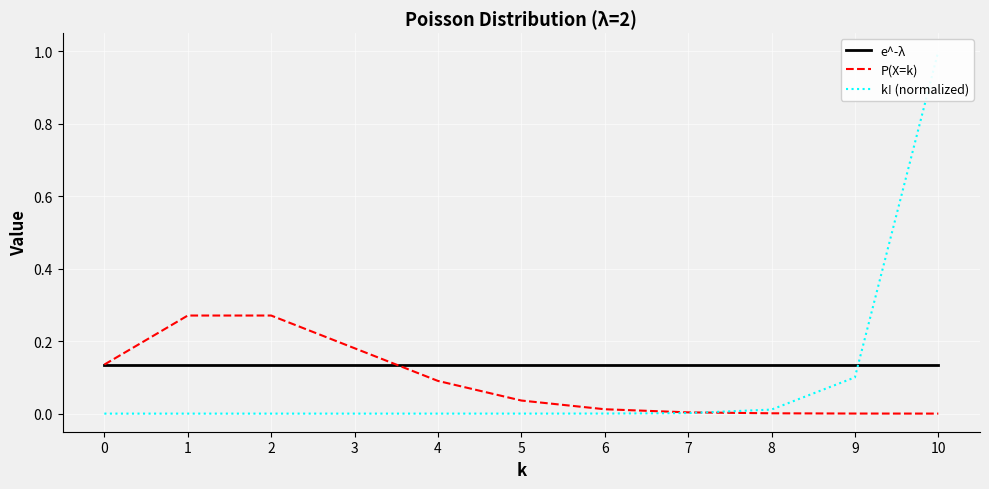

What are all the series names shown in the legend?

e^-λ, P(X=k), k! (normalized)